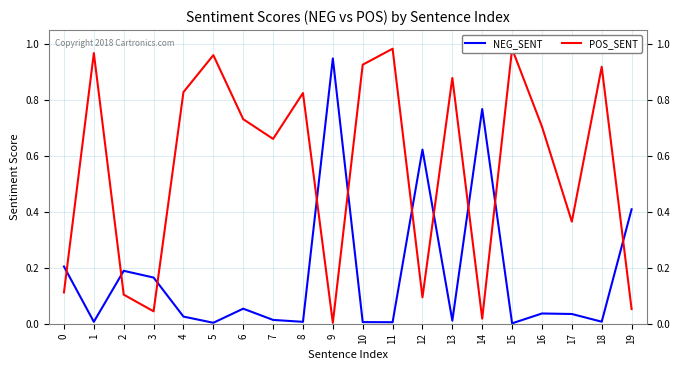

Does the chart display data point markers on the line(s)?

No